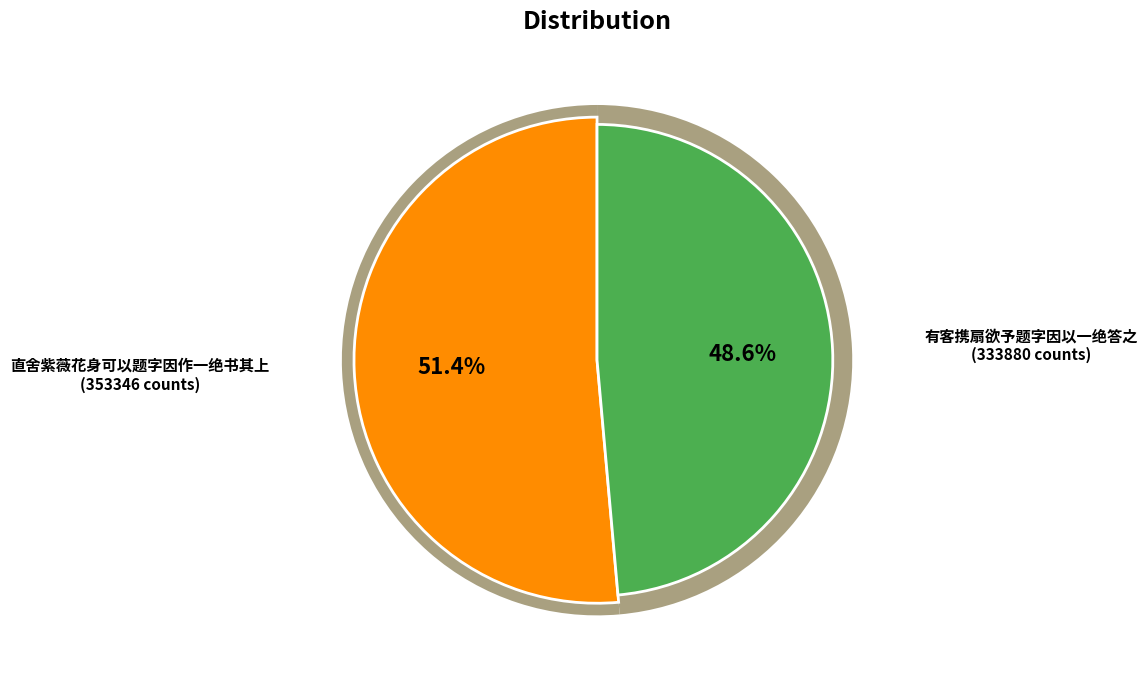

How many slices are in this pie chart?

2